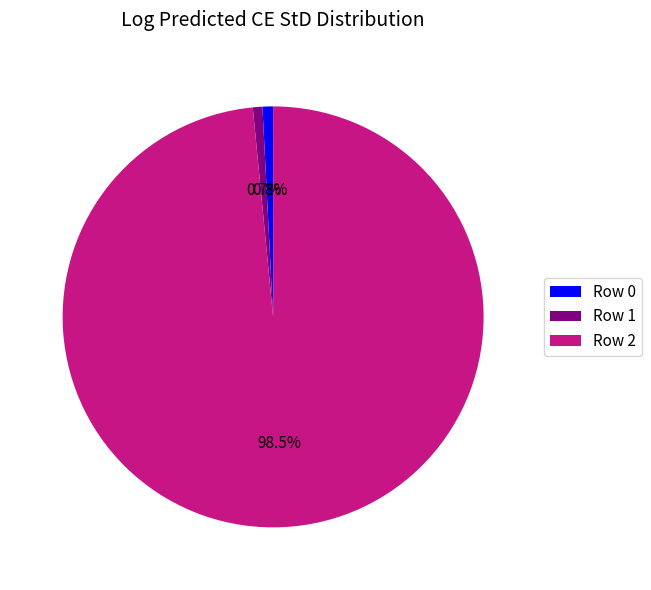

Does Row 2 account for over 50% of the chart?

Yes